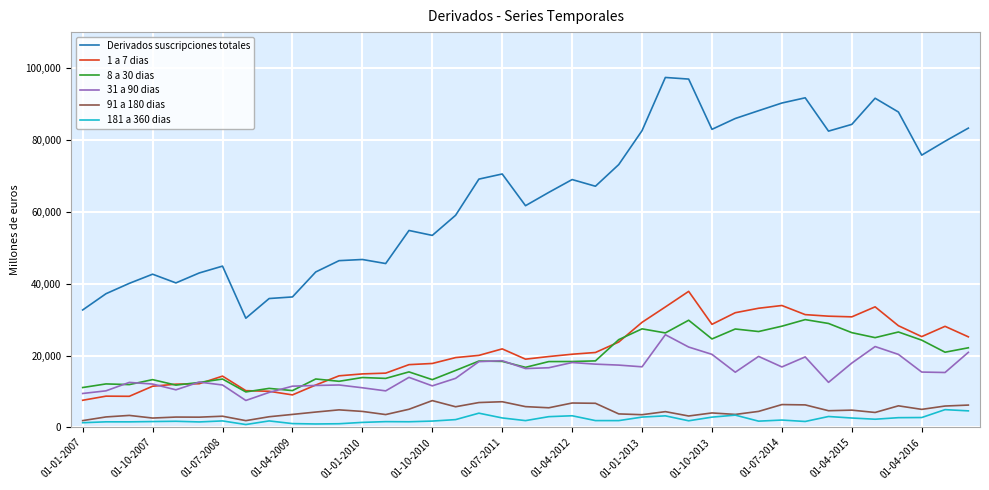

What is the maximum value shown in the chart?

97381